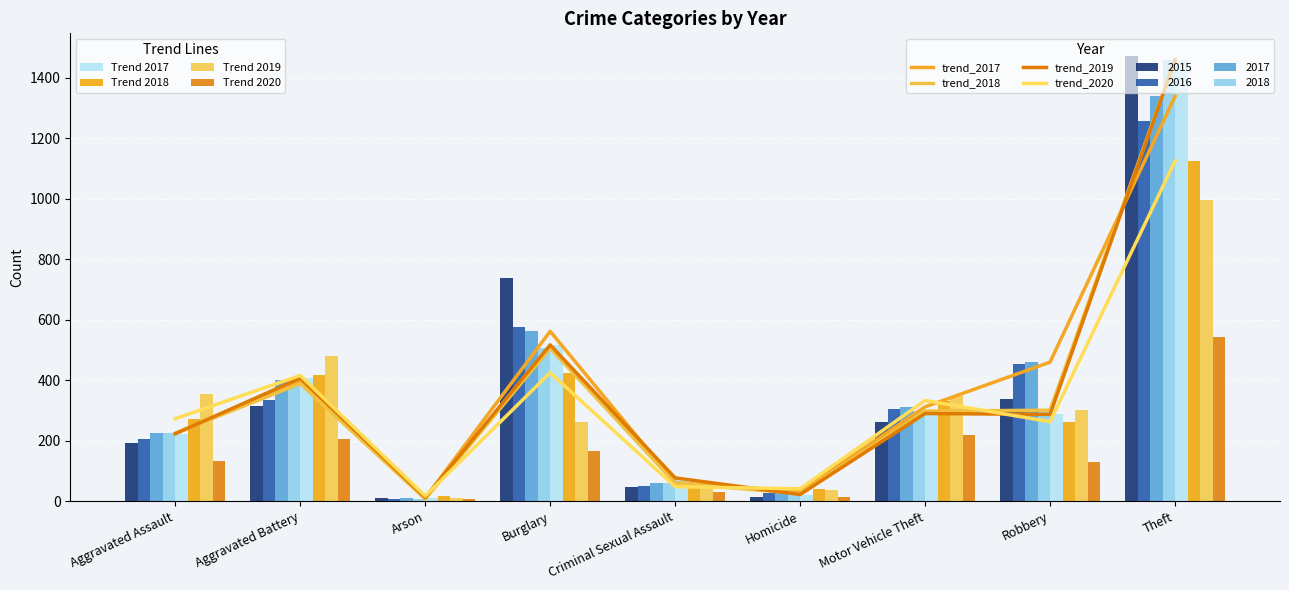

What is the lowest value of the trend_2017 series?

10